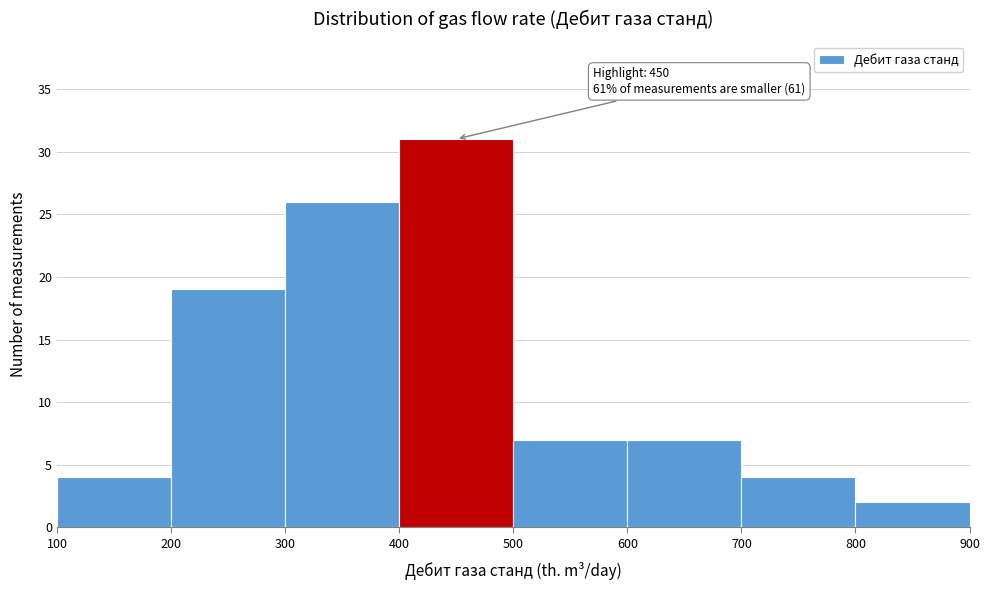

Over which range of the x-axis is the bar tallest?

400 to 500